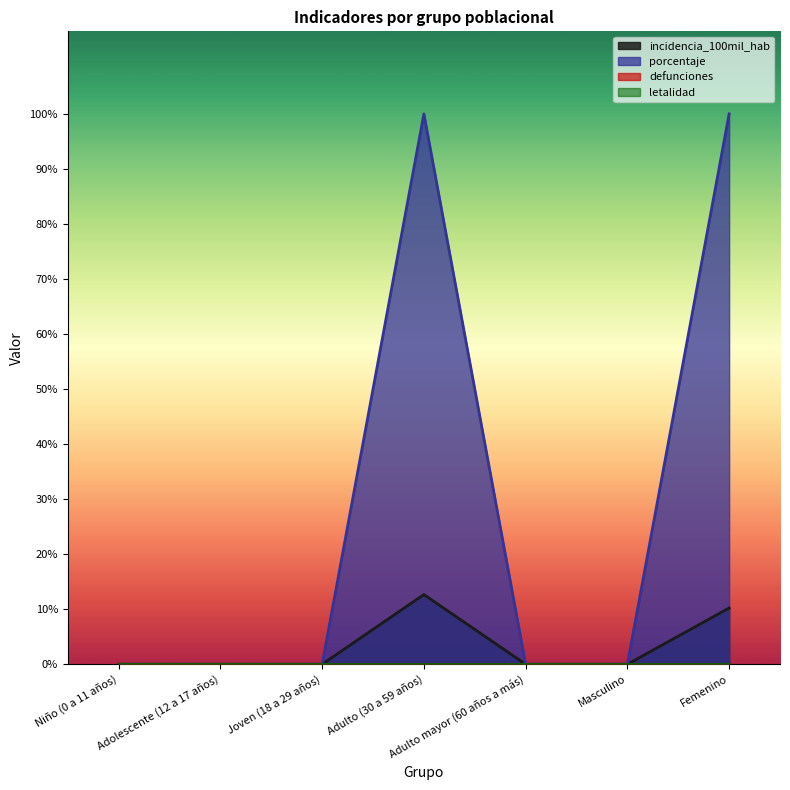

What position from the right is Masculino?

2